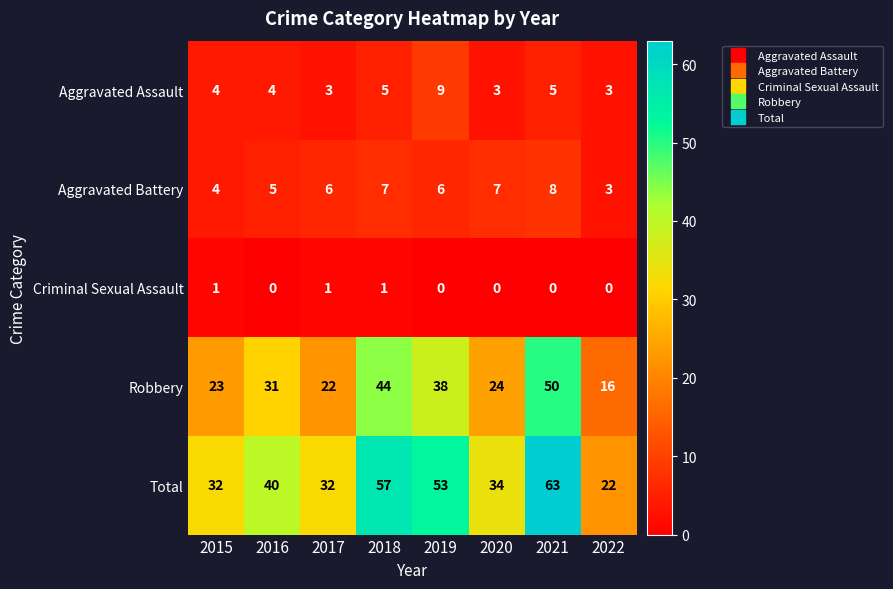

What value does the Aggravated Assault series have at 2018?

5